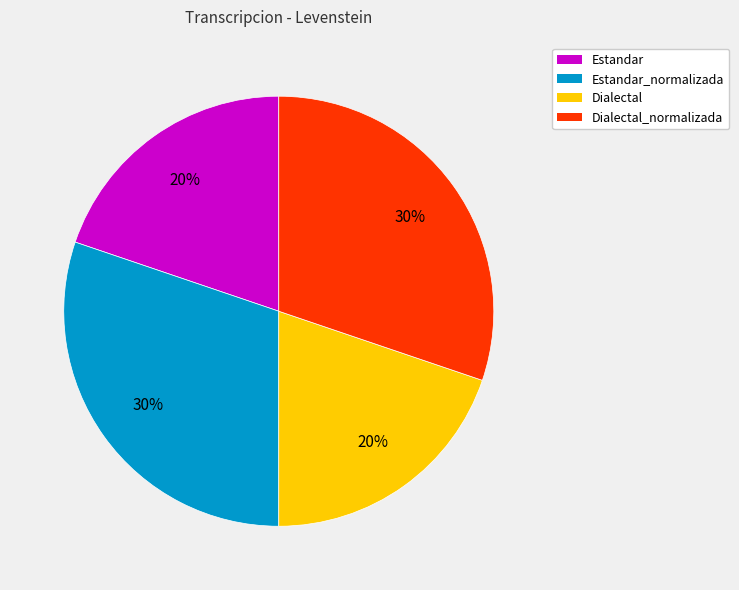

Count the number of slices in the pie.

4